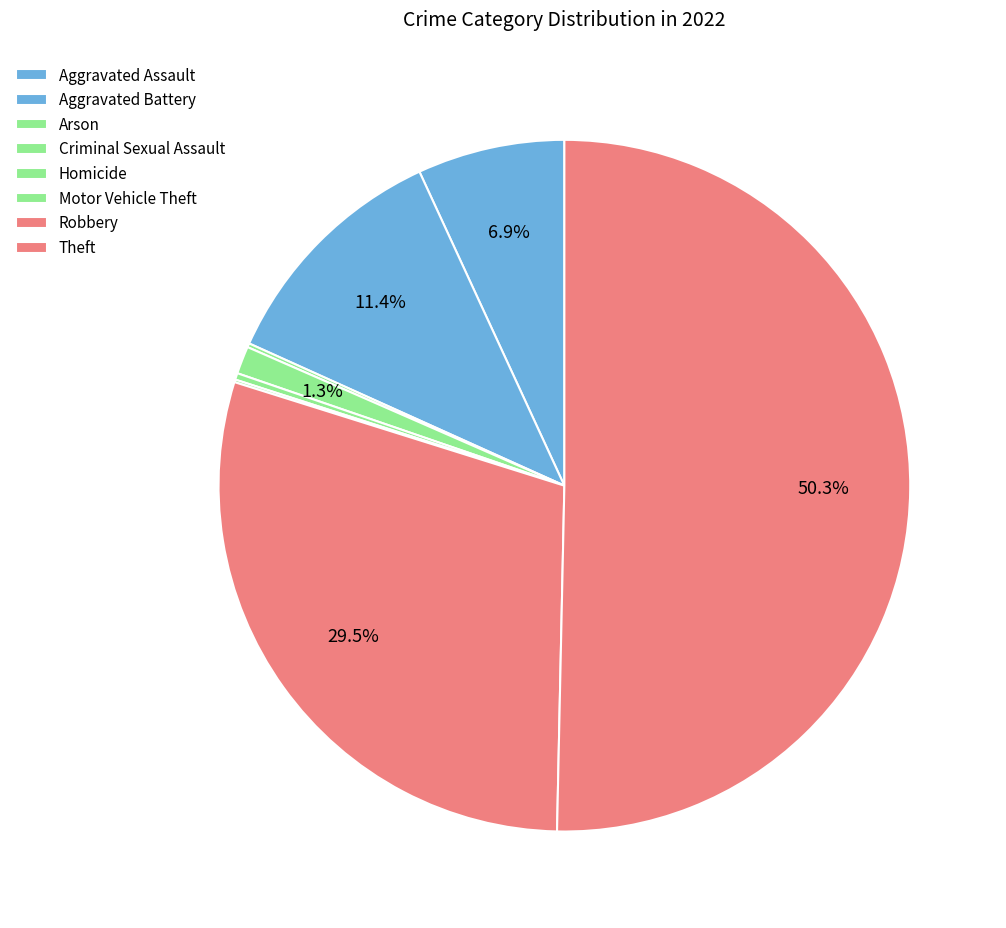

Is it true that Criminal Sexual Assault is 1% of the pie?

True